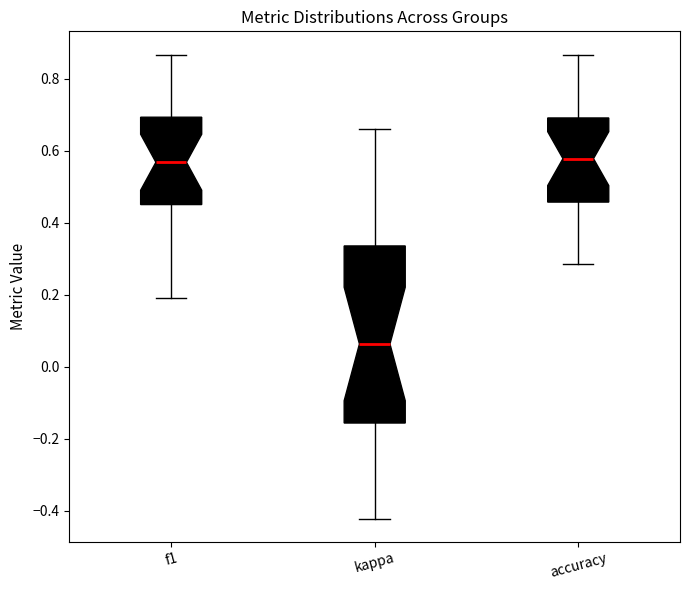

Comparing the boxes themselves (not the whiskers), which one is the tallest?

kappa